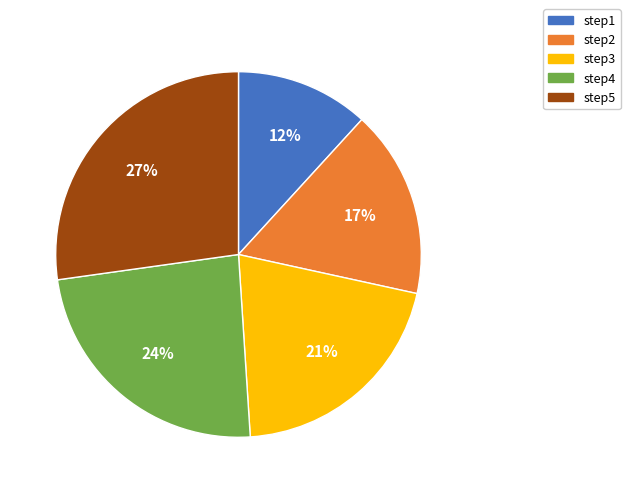

What is the largest slice in the pie chart?

step5